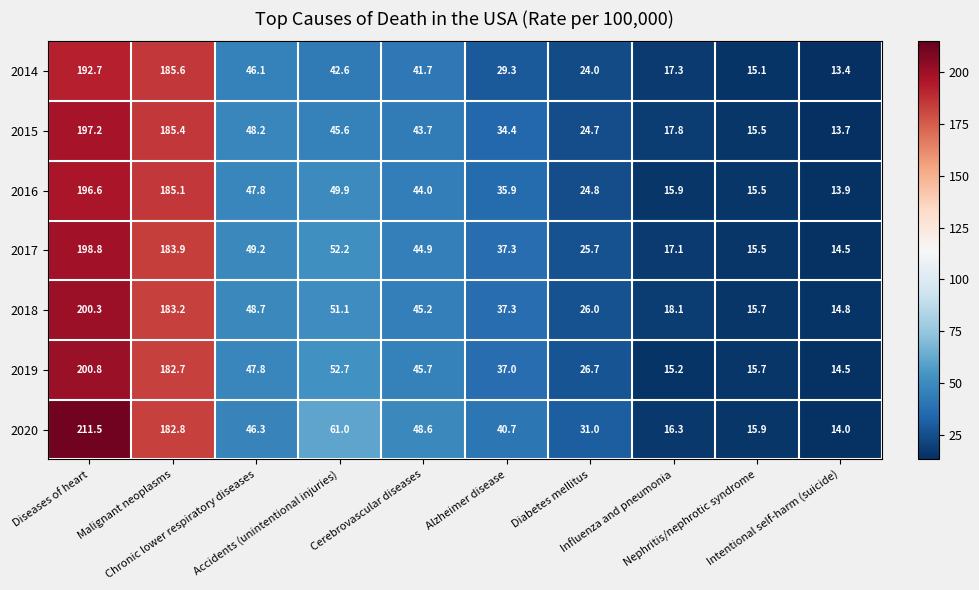

Which series has the widest spread of values?

2020